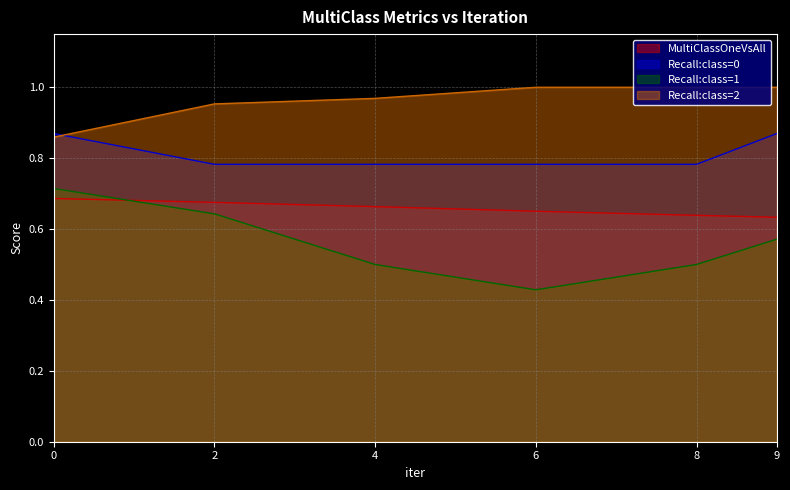

What is the minimum value shown in the chart?

0.4